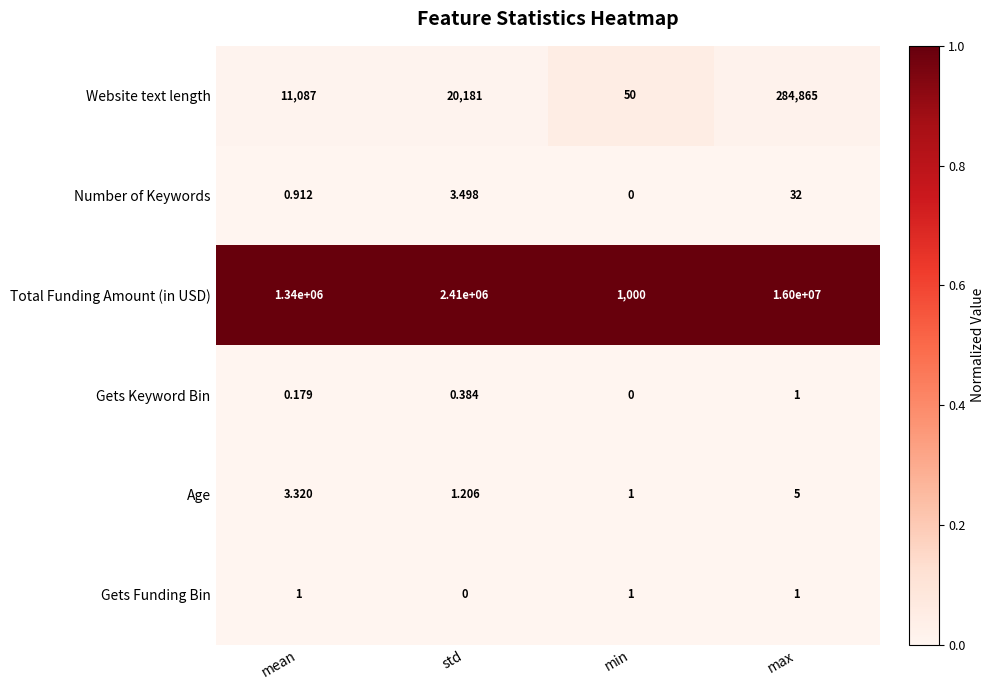

At which label does Gets Keyword Bin reach its minimum?

min